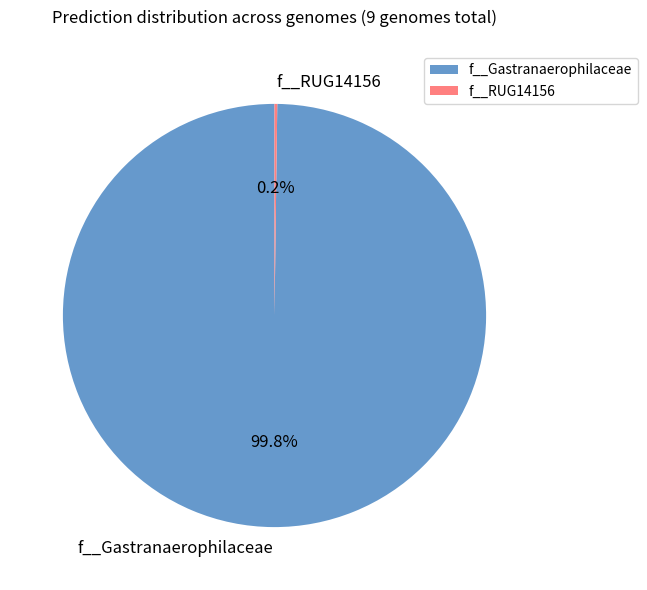

Does any single category account for the majority?

Yes